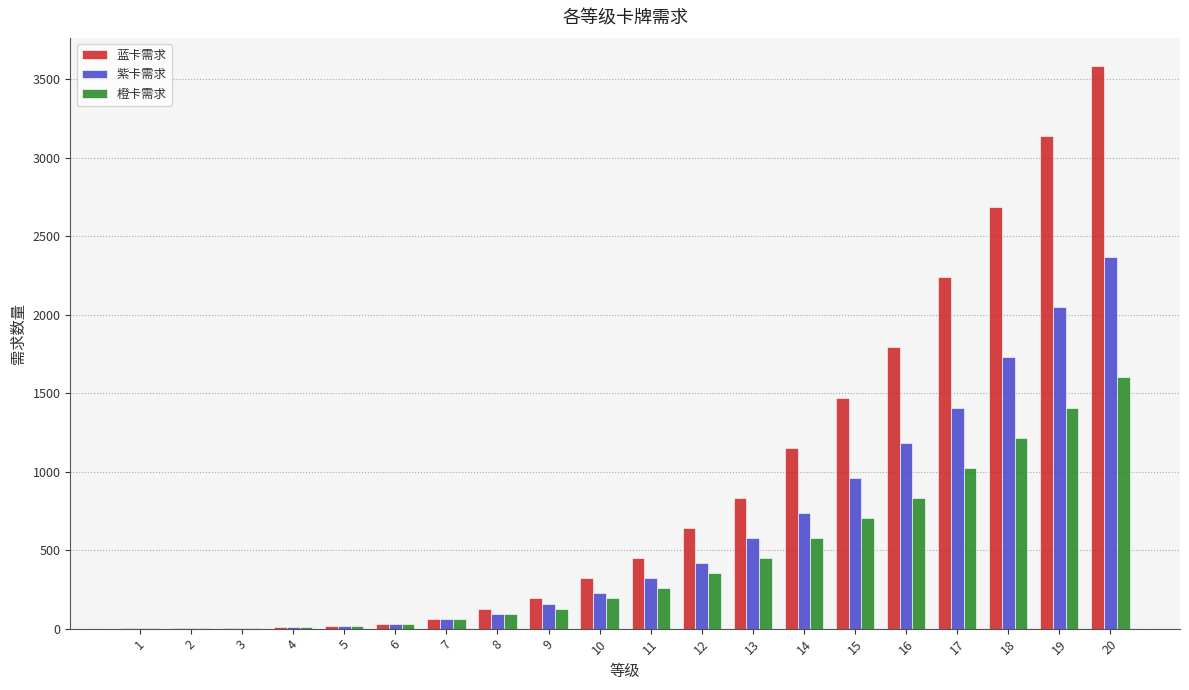

What is the greatest value displayed?

3584